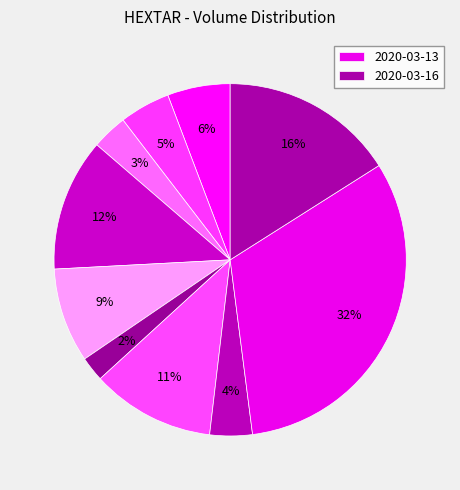

How many slices are in this pie chart?

10